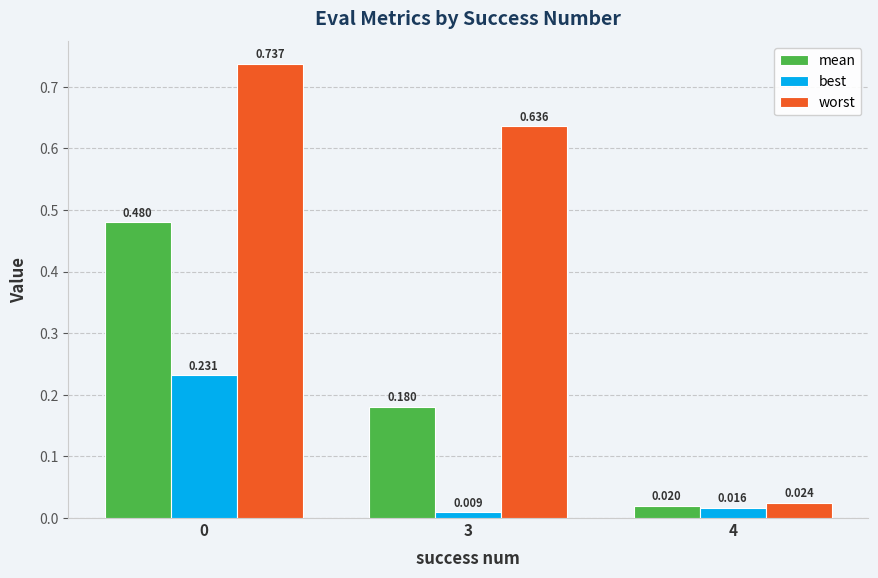

Is the value of worst at 0 greater than the value of best at 0?

Yes